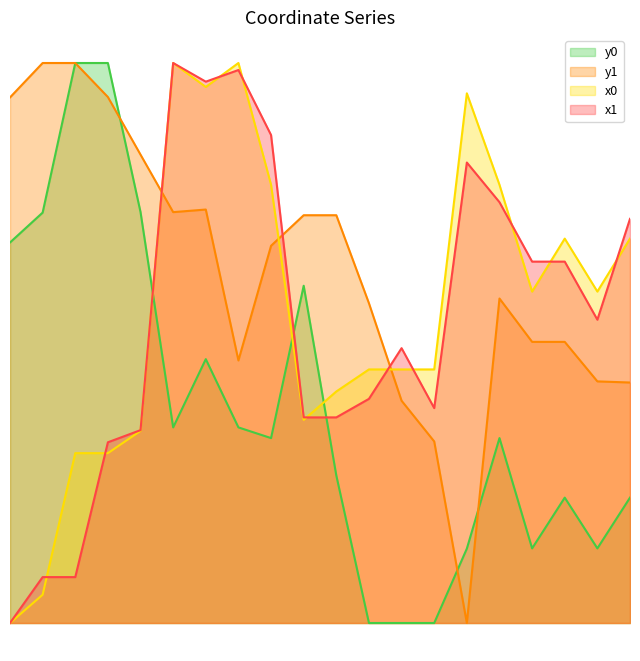

Between which two adjacent categories do x0 and y1 first intersect?

4 and 5